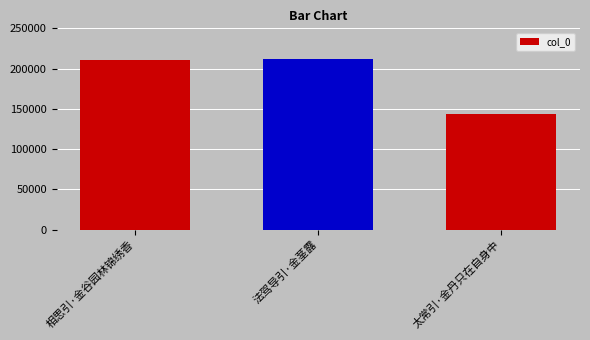

What is the smallest value displayed?

143304